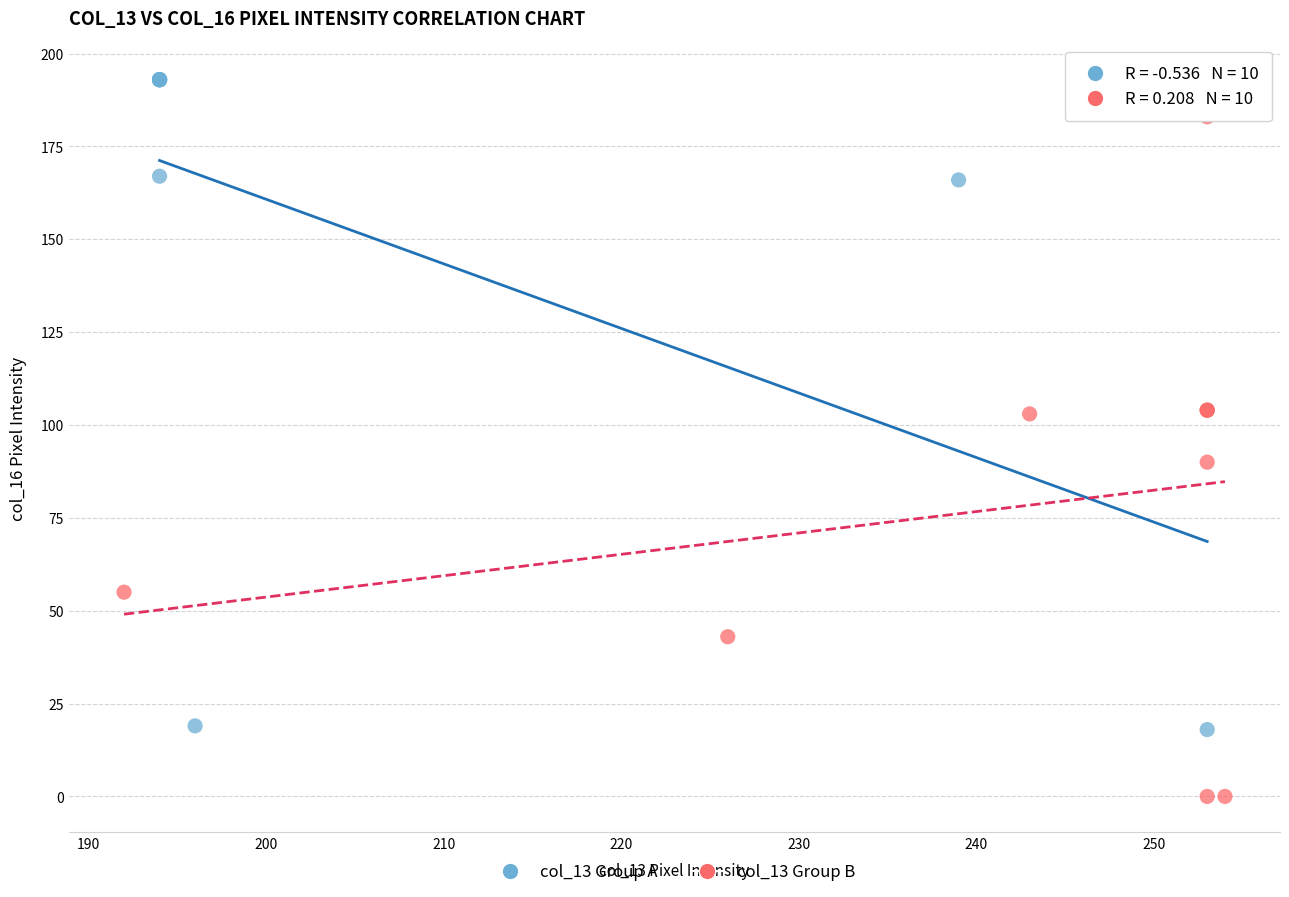

Which series reaches the minimum Y coordinate?

col_13 Group B